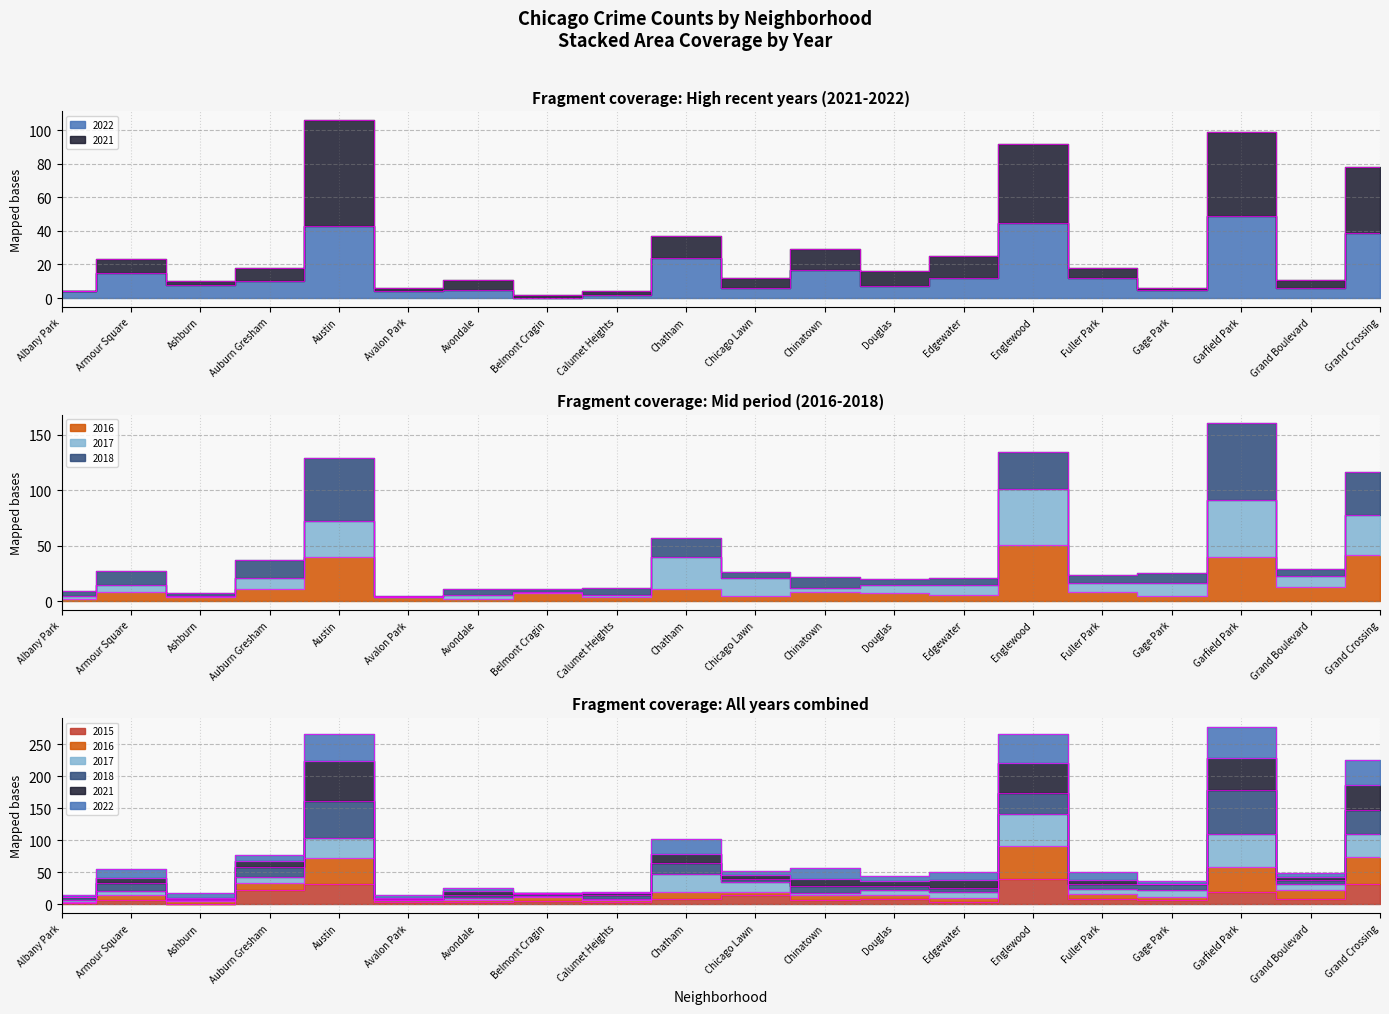

Which series has the widest spread of values?

2021